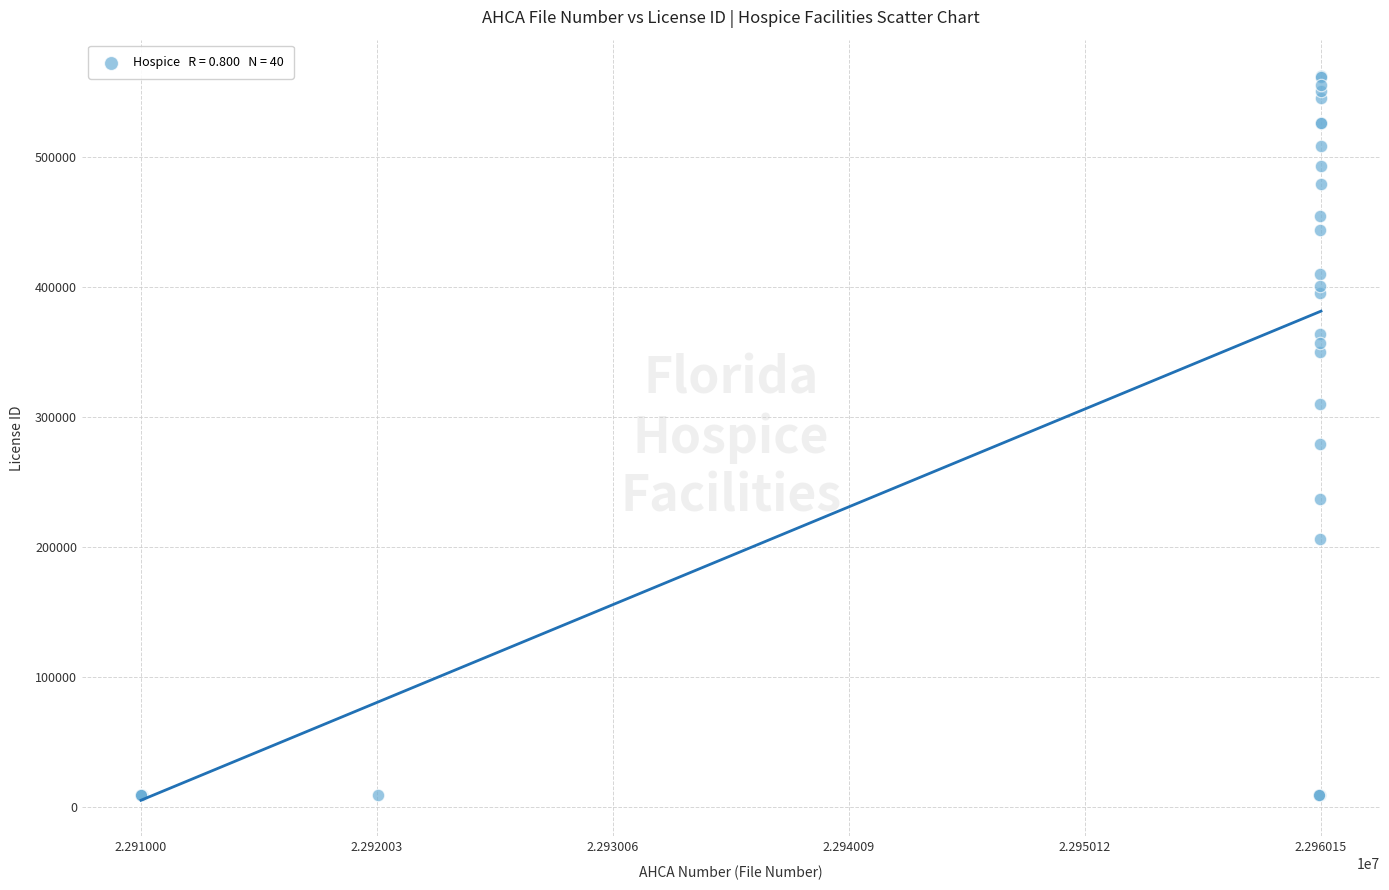

What Y value in the scatter plot is closest to 286161?

279269